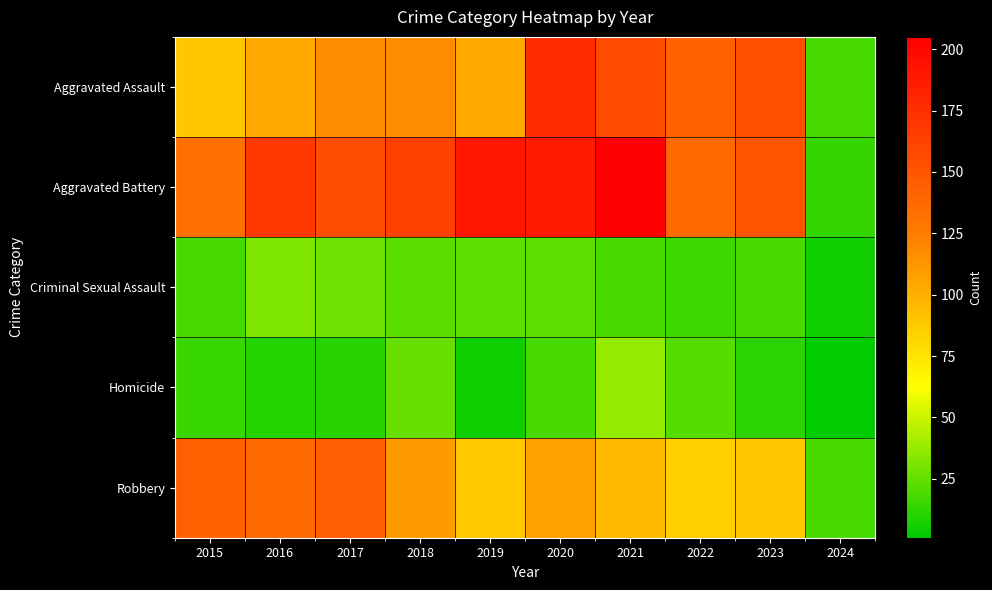

Count the number of data series in this chart.

5